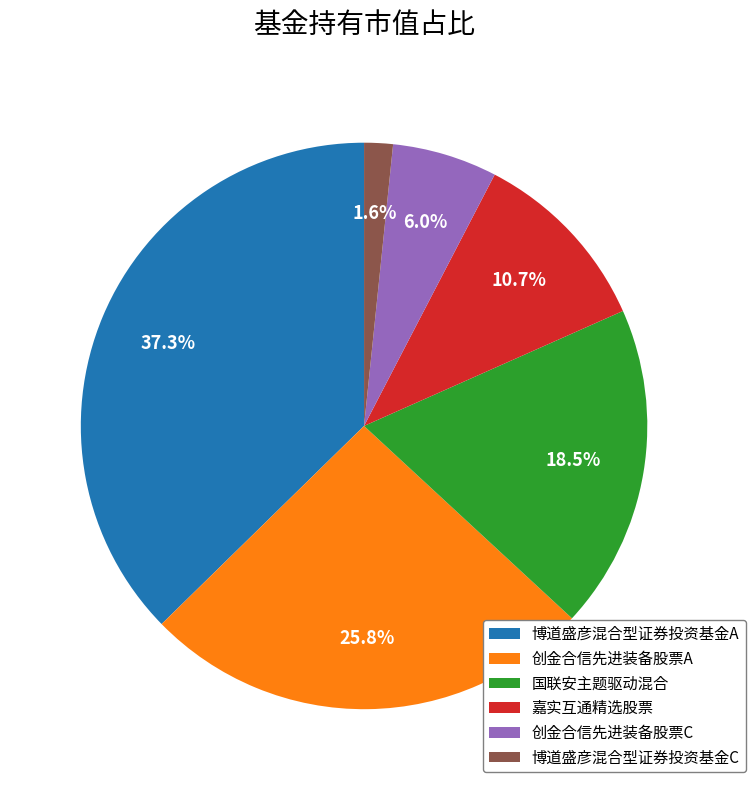

Rank the categories by value from highest to lowest.

博道盛彦混合型证券投资基金A, 创金合信先进装备股票A, 国联安主题驱动混合, 嘉实互通精选股票, 创金合信先进装备股票C, 博道盛彦混合型证券投资基金C